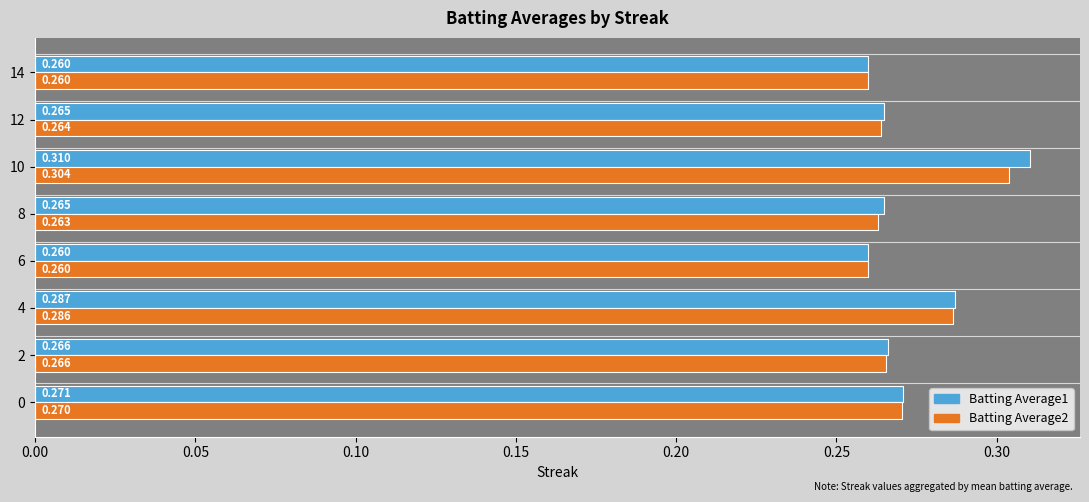

What are all the series names shown in the legend?

Batting Average1, Batting Average2